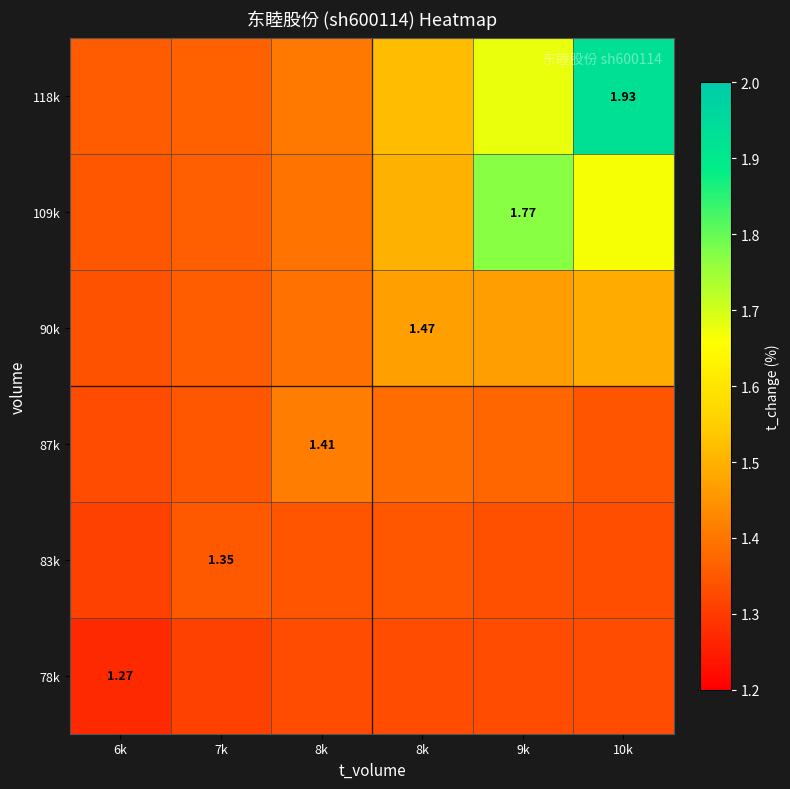

The value of 78k at 7k is 1.3. True or false?

True